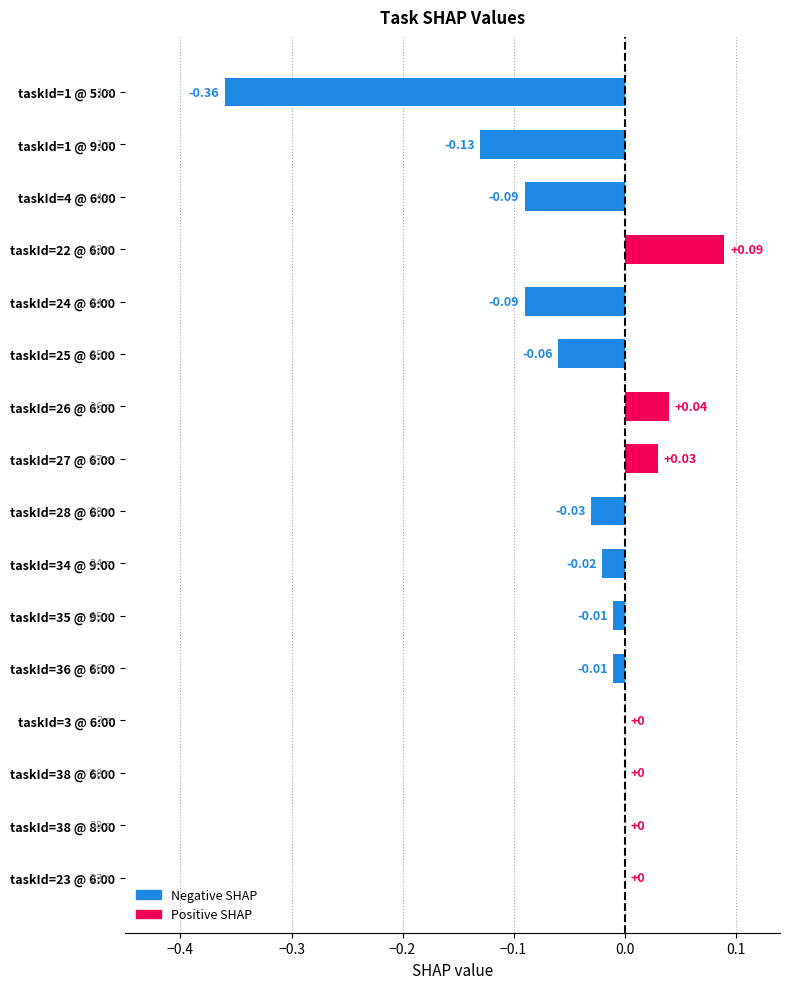

Between taskId=4 @ 6:00 and taskId=35 @ 9:00, which is larger?

taskId=35 @ 9:00